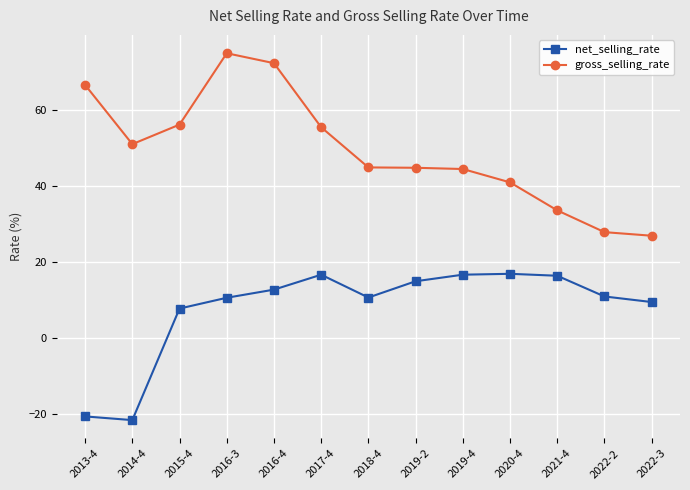

True or false: net_selling_rate and gross_selling_rate intersect in this chart.

False